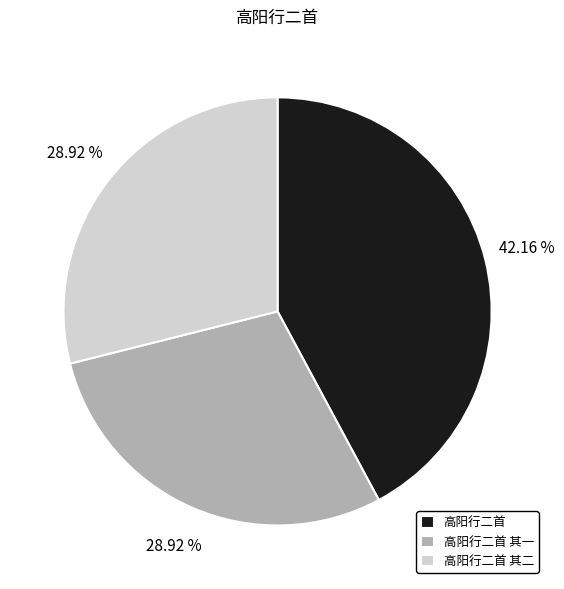

What percentage do 高阳行二首 其一 and 高阳行二首 together represent?

71.1%